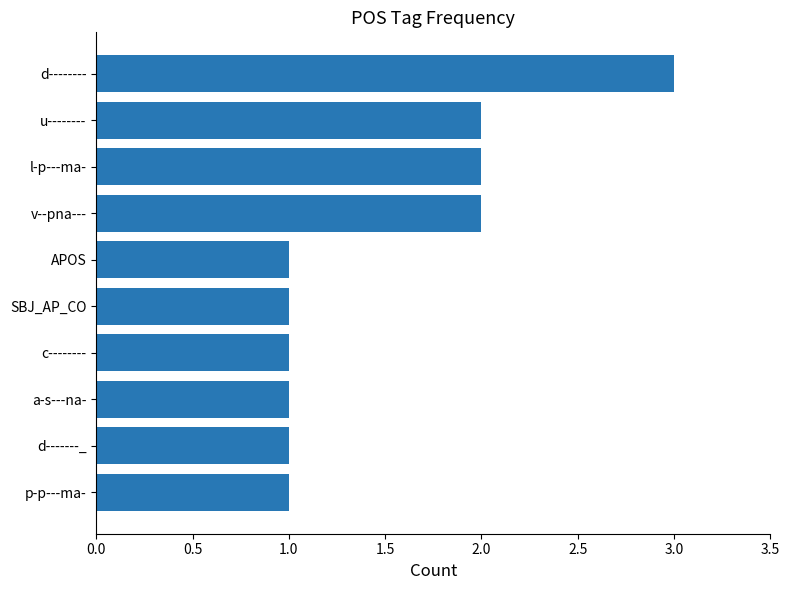

Is it true that the value at a-s---na- is 0?

False